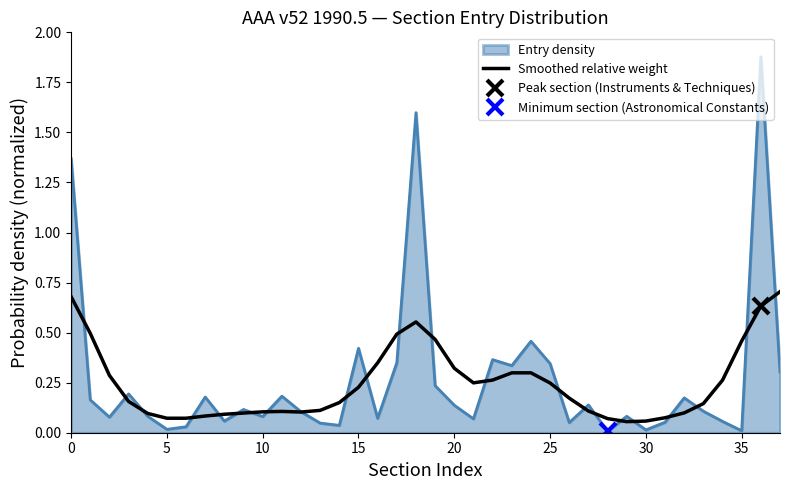

The chart shows a value of 0.1 at 27. True or false?

True